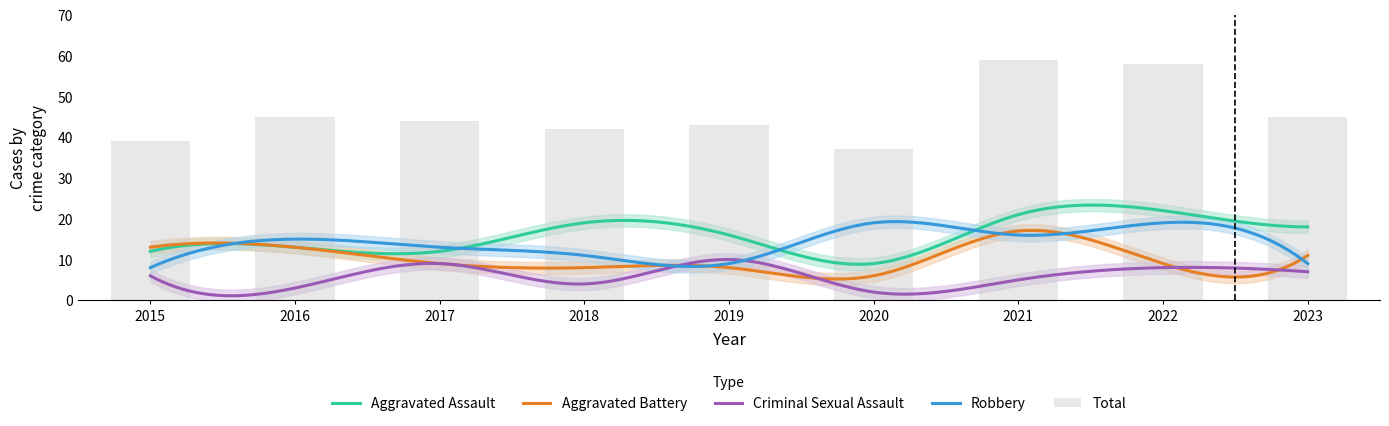

Between 2019 and 2023, which series saw the biggest shift?

Aggravated Battery